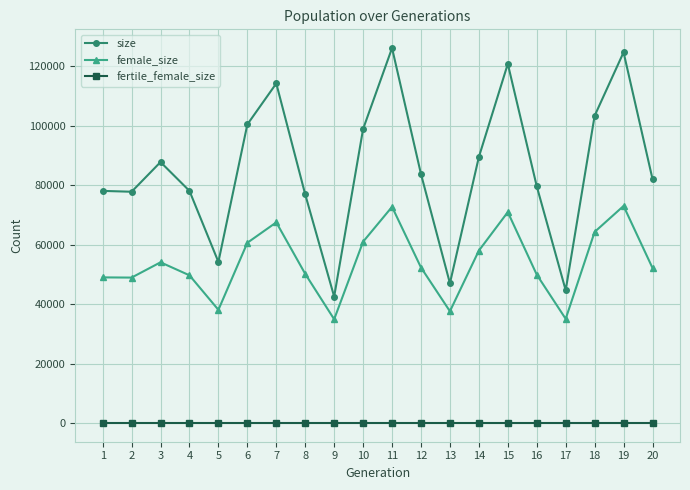

What is the difference between the maximum and minimum values in the size series?

83576